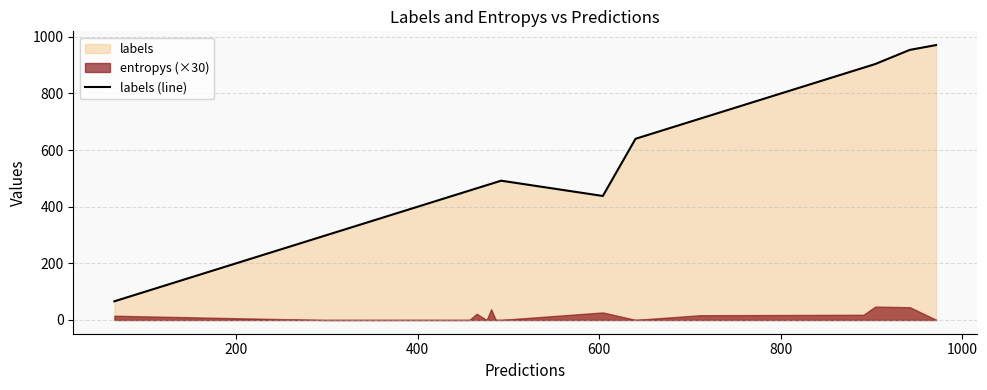

What is the maximum value for labels (line)?

971